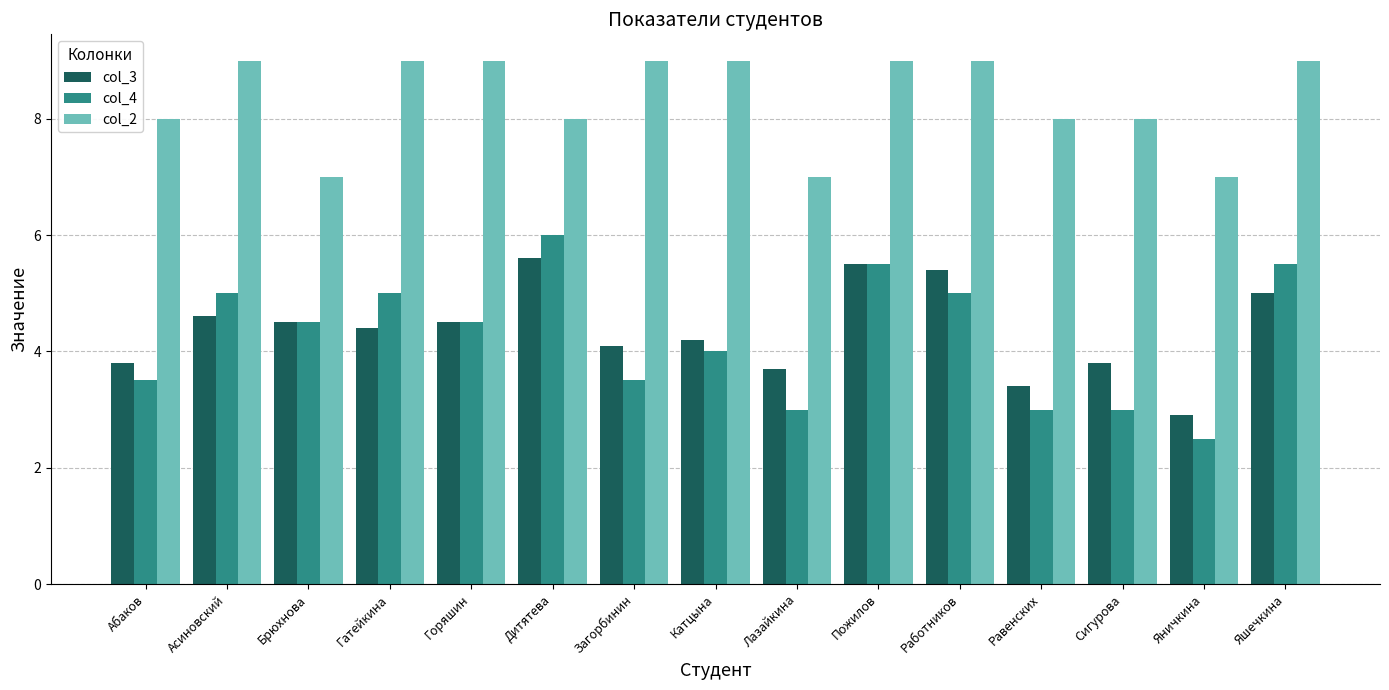

Which label corresponds to the smallest value in the chart?

Яничкина